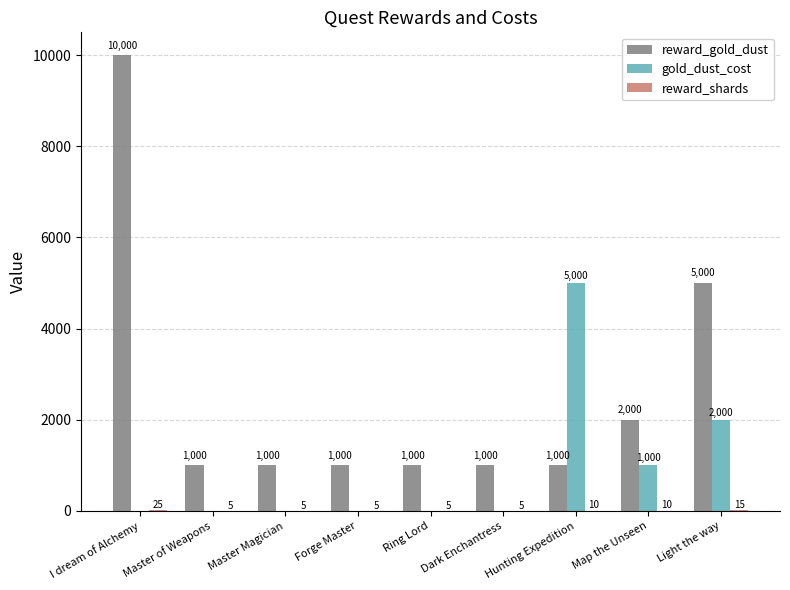

Between Dark Enchantress and Hunting Expedition, which series saw the biggest shift?

gold_dust_cost